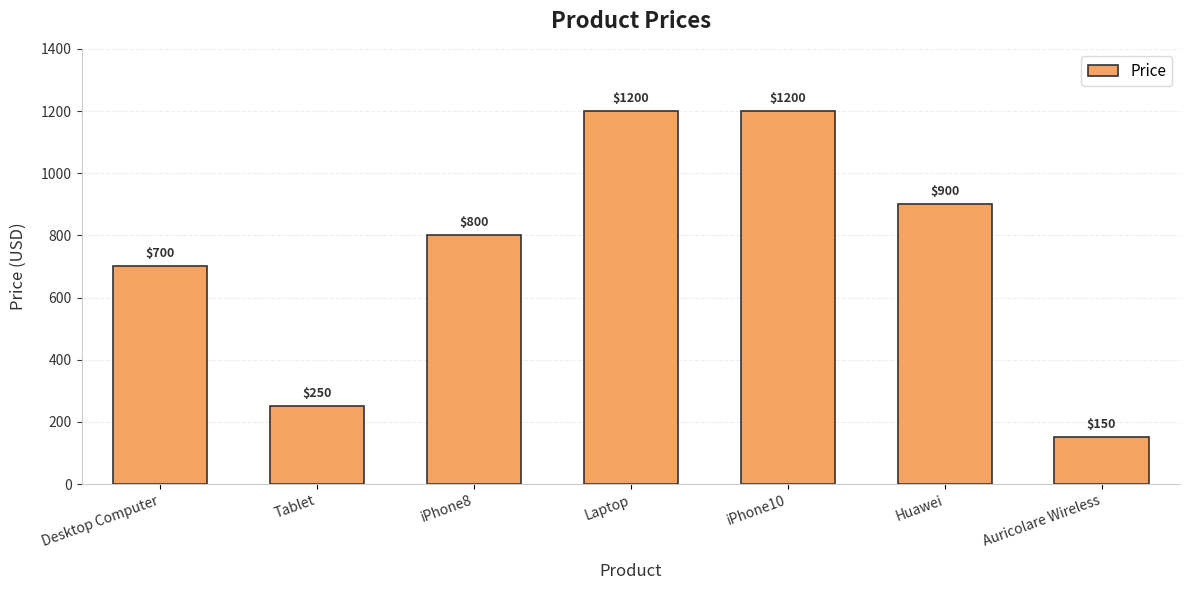

Reading left to right, what are all the values shown in this chart?

Desktop Computer=700	Tablet=250	iPhone8=800	Laptop=1200	iPhone10=1200	Huawei=900	Auricolare Wireless=150